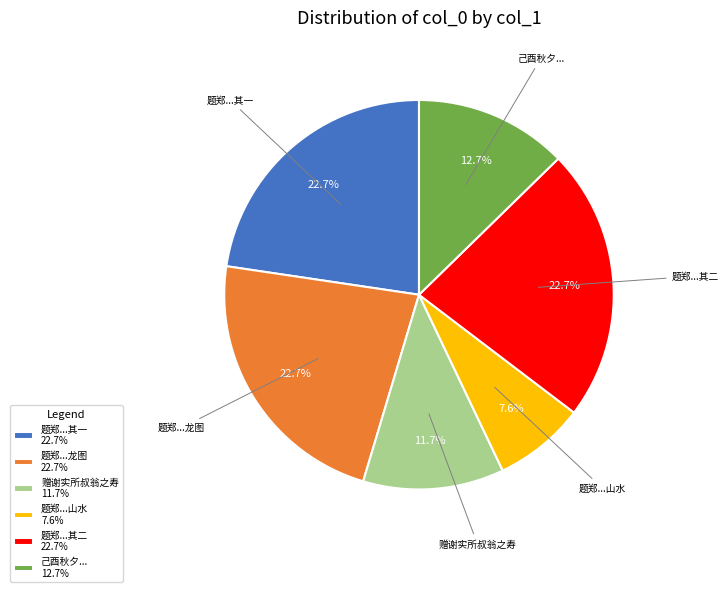

Do 题郑...山水 7.6% and 题郑...其二 22.7% together represent more than half of the pie?

No